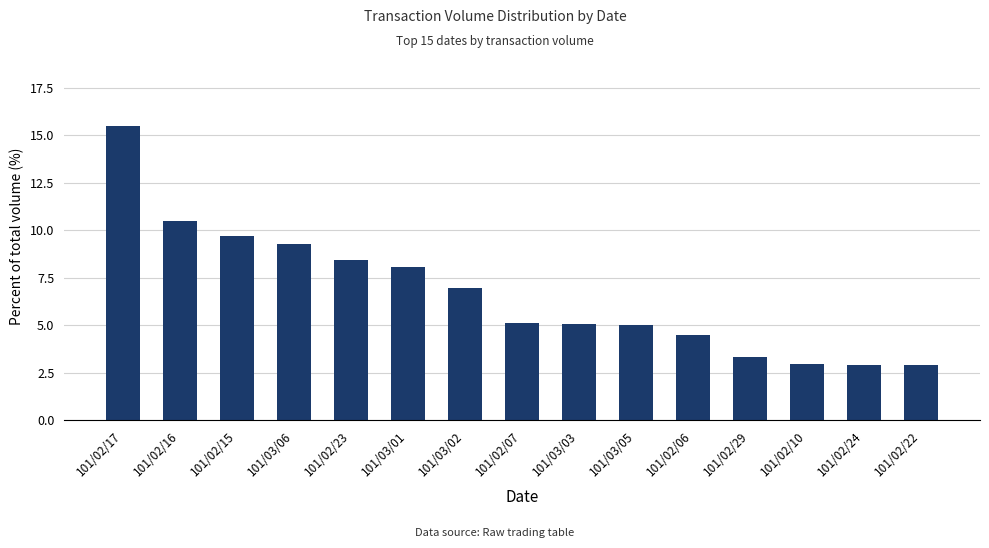

Count the number of categories in the chart.

15